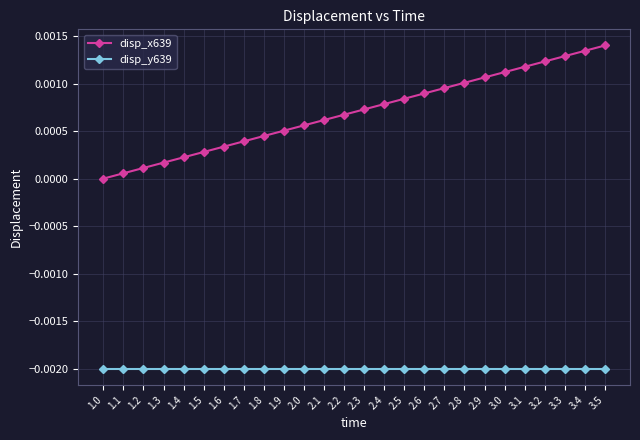

Rank the series by their maximum value, from highest to lowest.

disp_x639, disp_y639